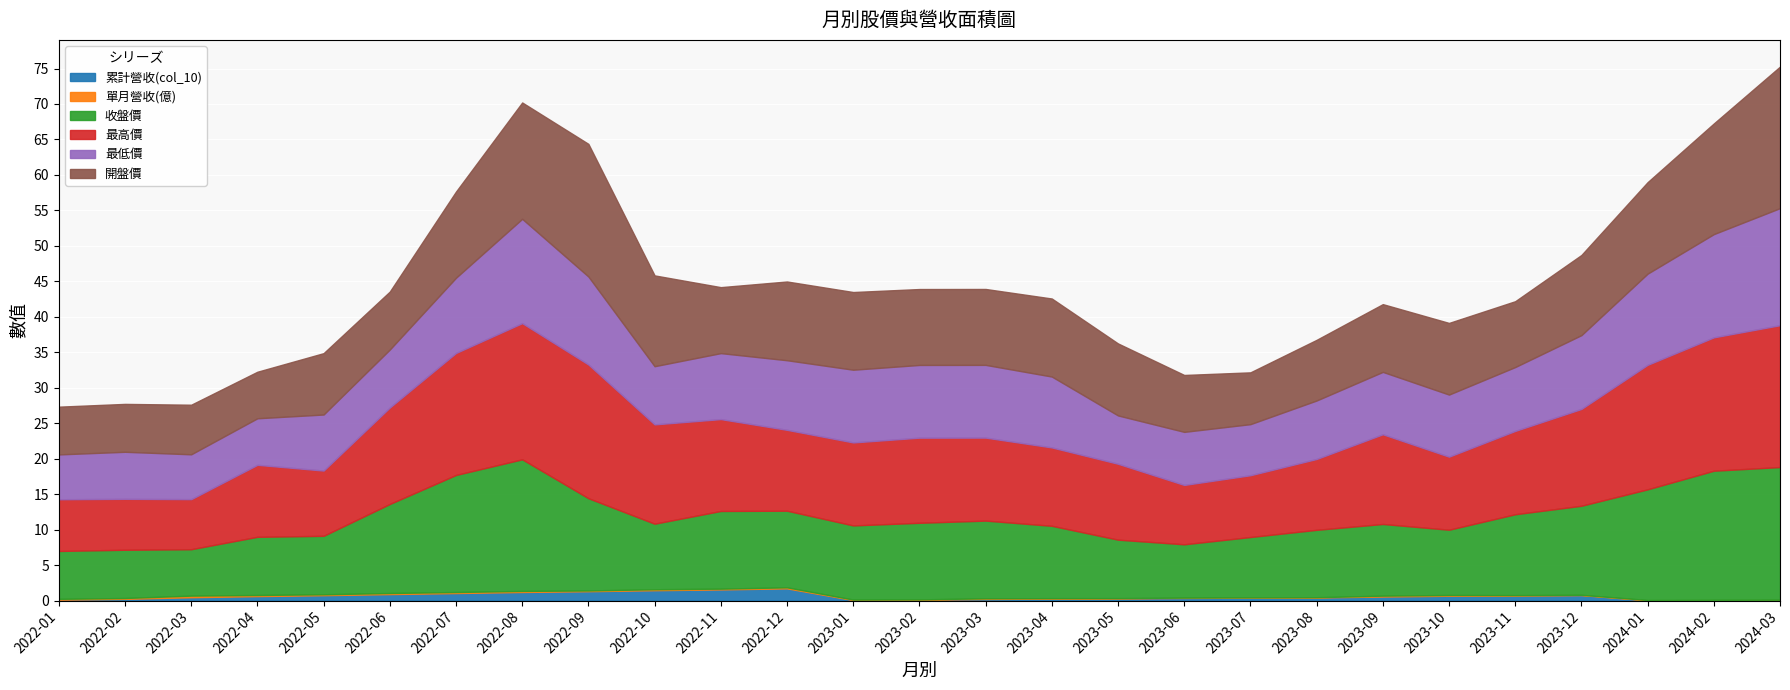

How many data points does each series have?

27